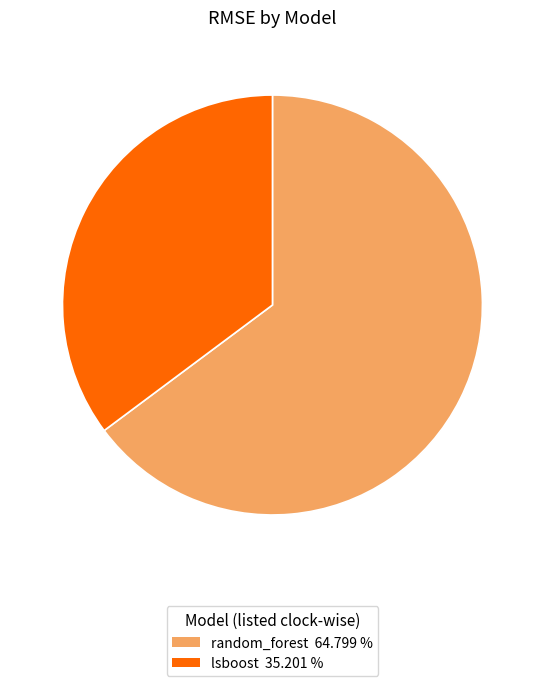

What is the smallest slice in the pie chart?

lsboost